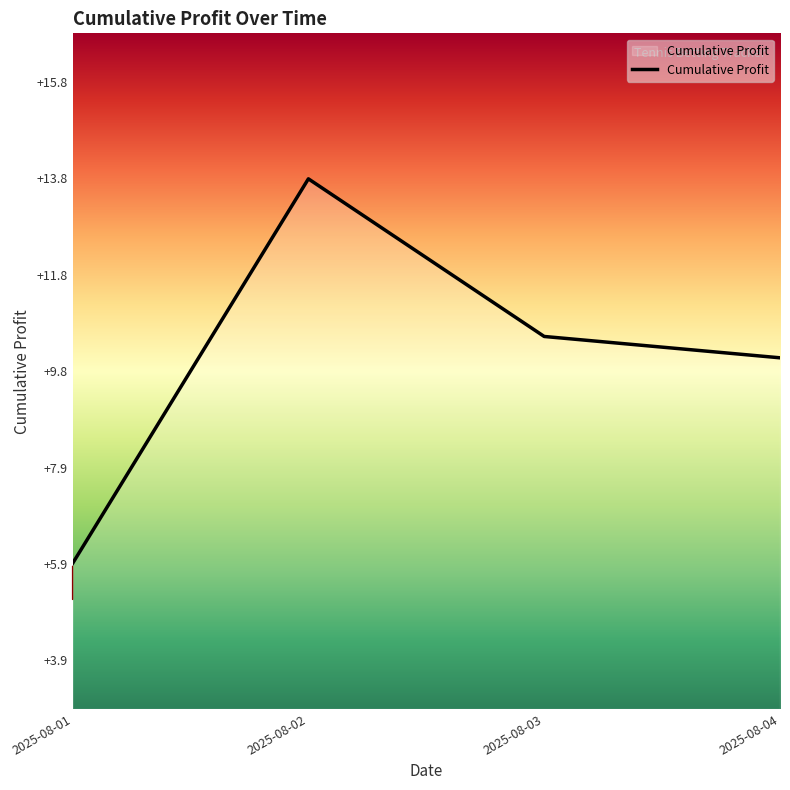

Which category has the highest value across all series?

2025-08-02